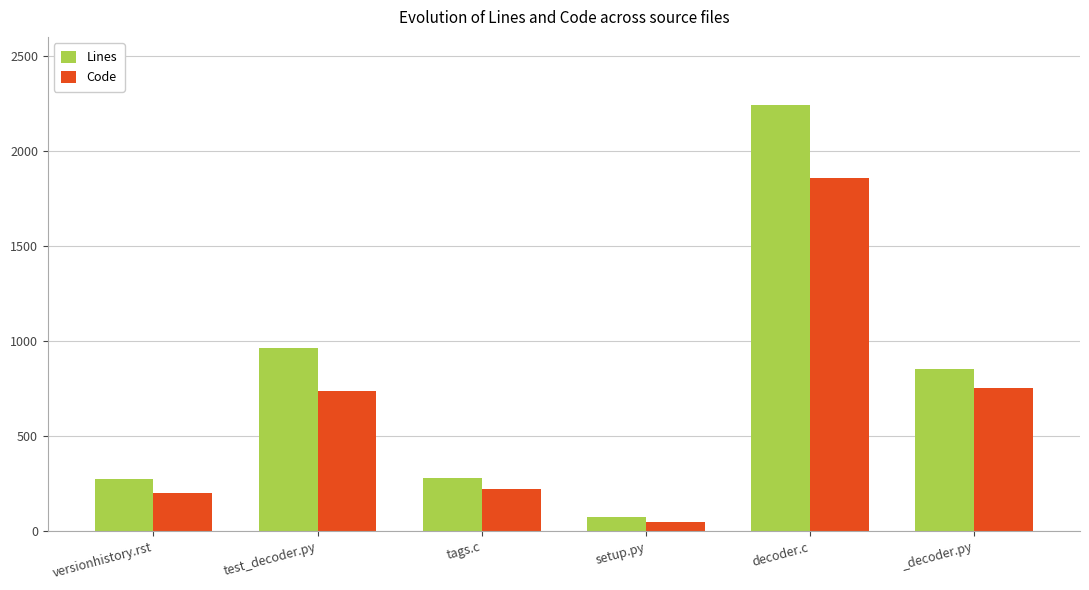

Is it true that Code equals 2822 at decoder.c?

False